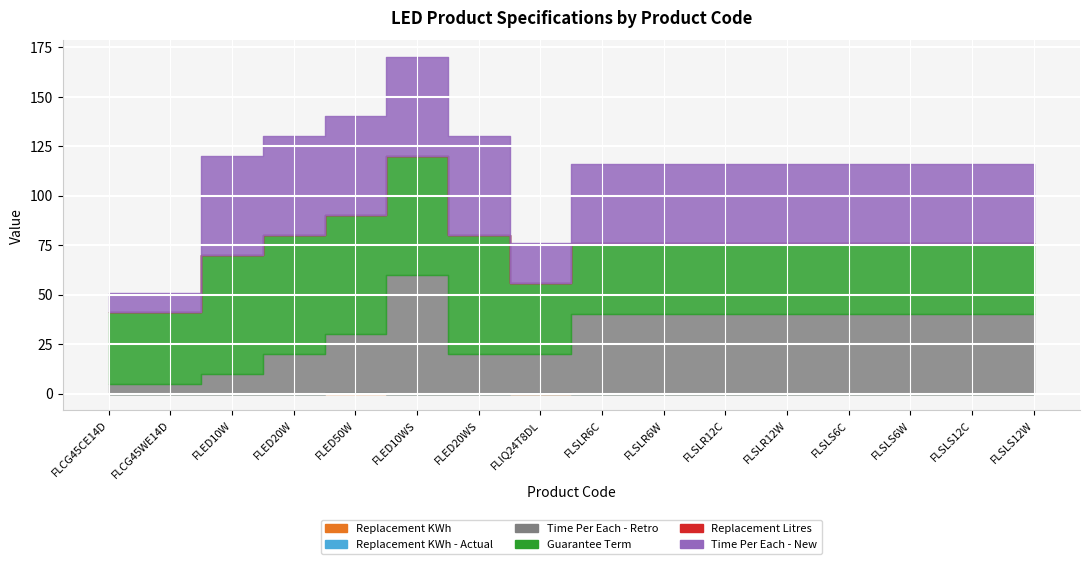

True or false: Replacement KWh - Actual and Guarantee Term intersect in this chart.

False